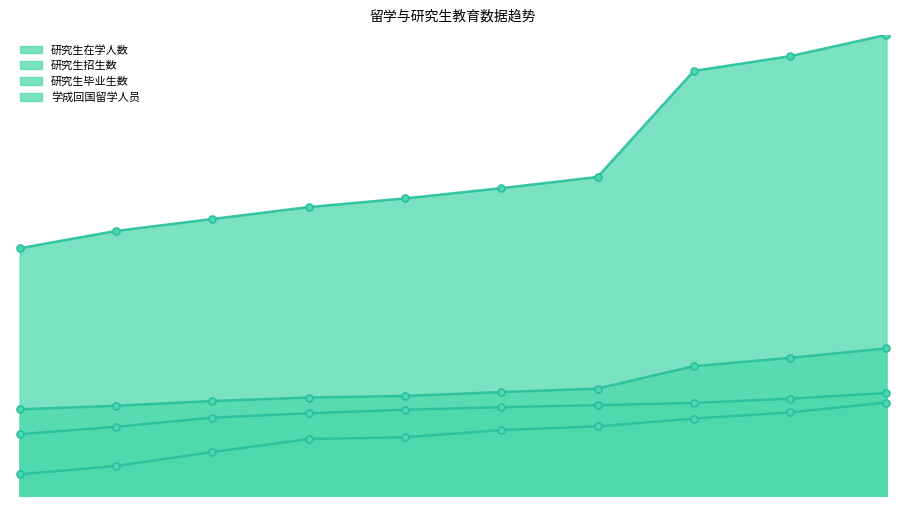

Which has a higher value, 2015年 or 2010年?

2015年